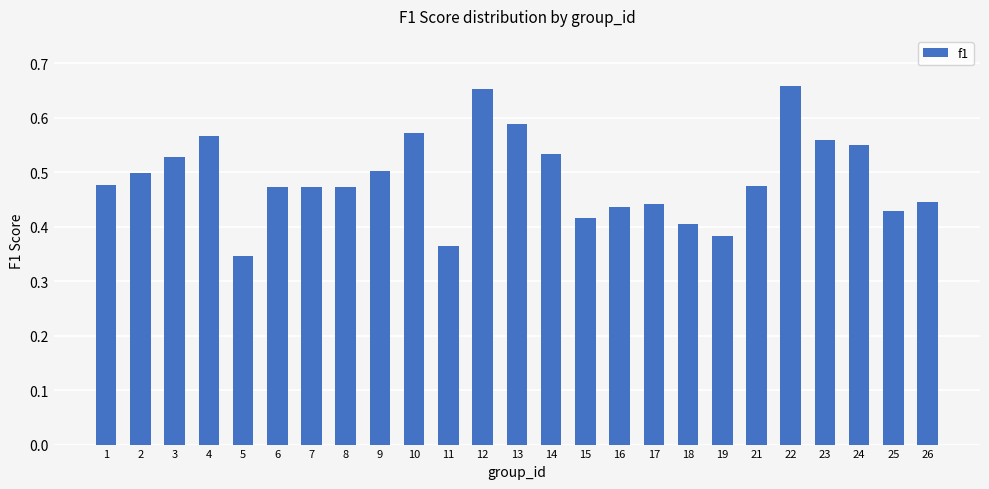

Which category has the lowest value across all series?

5